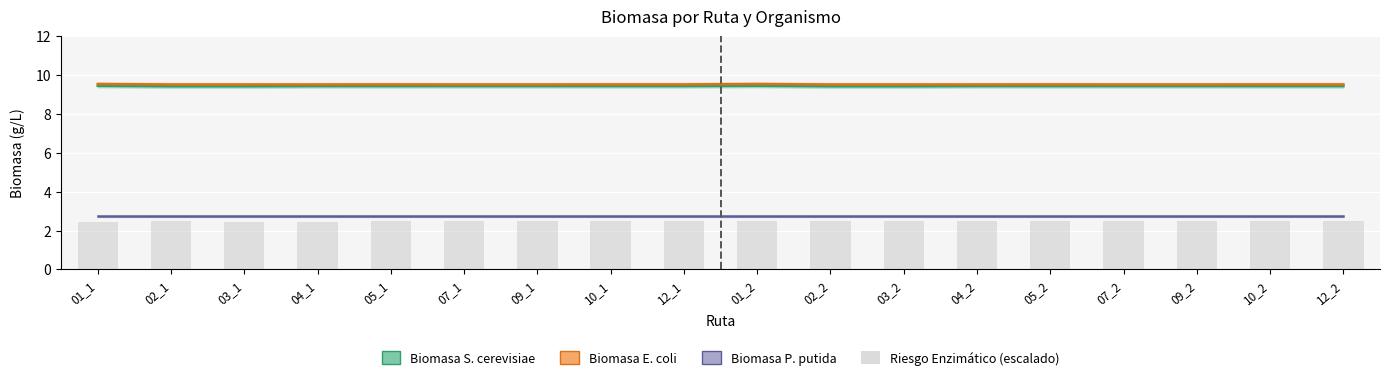

Reading right to left, extract all data points from this chart.

Biomasa S. cerevisiae: 12_2=9.4	10_2=9.4	09_2=9.4	07_2=9.4	05_2=9.4	04_2=9.4	03_2=9.4	02_2=9.4	01_2=9.5	12_1=9.4	10_1=9.4	09_1=9.4	07_1=9.4	05_1=9.4	04_1=9.4	03_1=9.4	02_1=9.4	01_1=9.5
Biomasa E. coli: 12_2=9.5	10_2=9.5	09_2=9.5	07_2=9.5	05_2=9.5	04_2=9.5	03_2=9.5	02_2=9.5	01_2=9.5	12_1=9.5	10_1=9.5	09_1=9.5	07_1=9.5	05_1=9.5	04_1=9.5	03_1=9.5	02_1=9.5	01_1=9.5
Biomasa P. putida: 12_2=2.7	10_2=2.7	09_2=2.7	07_2=2.7	05_2=2.7	04_2=2.7	03_2=2.7	02_2=2.7	01_2=2.7	12_1=2.7	10_1=2.7	09_1=2.7	07_1=2.7	05_1=2.7	04_1=2.7	03_1=2.7	02_1=2.7	01_1=2.7
Riesgo Enzimático (escalado): 12_2=2.5	10_2=2.5	09_2=2.5	07_2=2.5	05_2=2.5	04_2=2.5	03_2=2.5	02_2=2.5	01_2=2.5	12_1=2.5	10_1=2.5	09_1=2.5	07_1=2.5	05_1=2.5	04_1=2.4	03_1=2.4	02_1=2.5	01_1=2.4